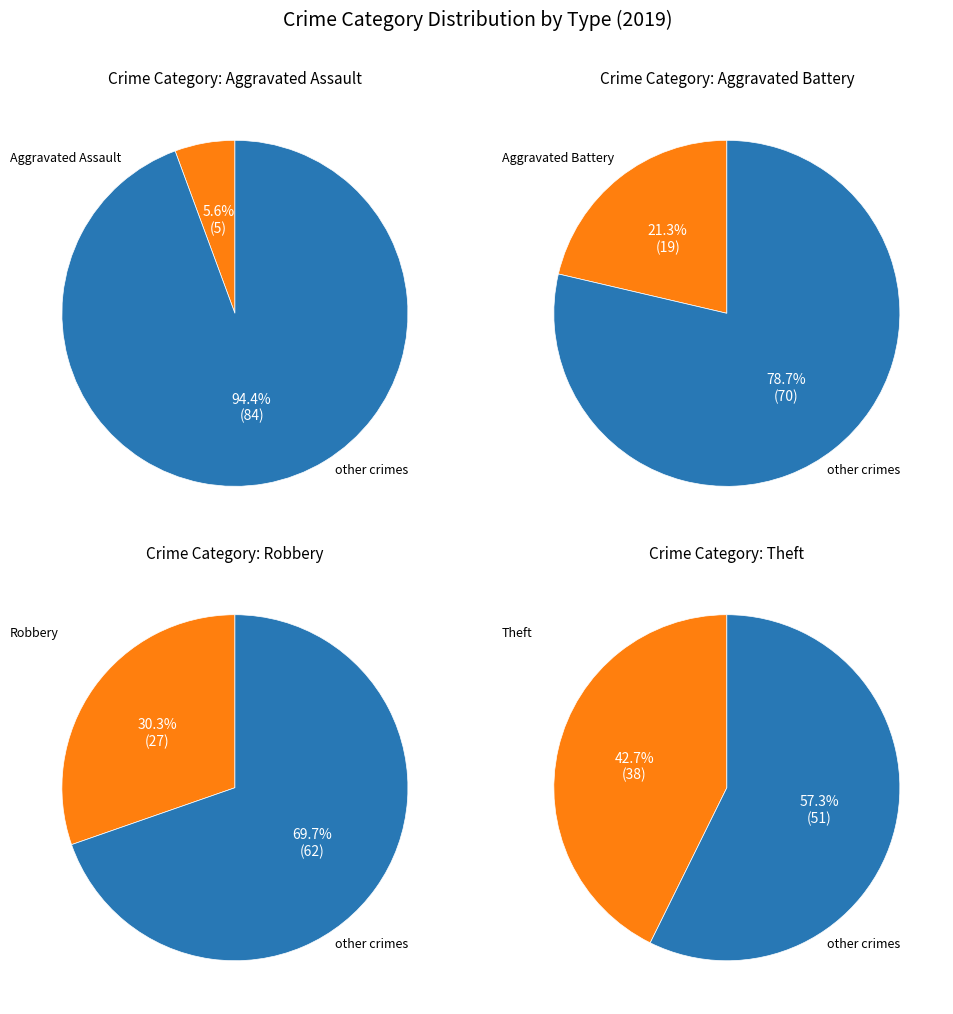

Does any single category account for the majority?

No